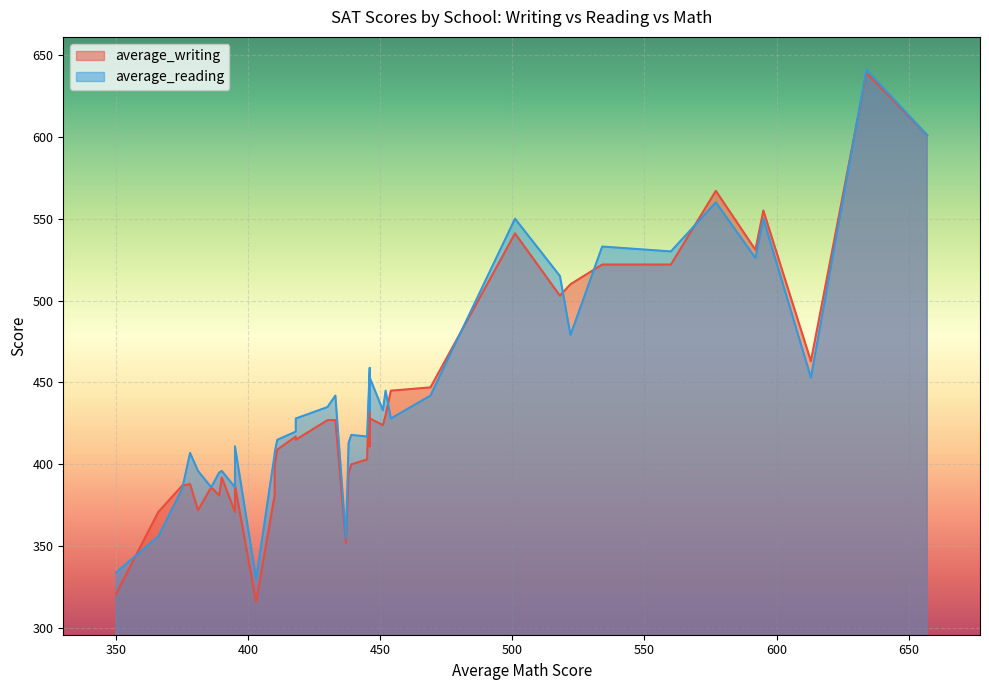

What is the total value across all series at 27?

795